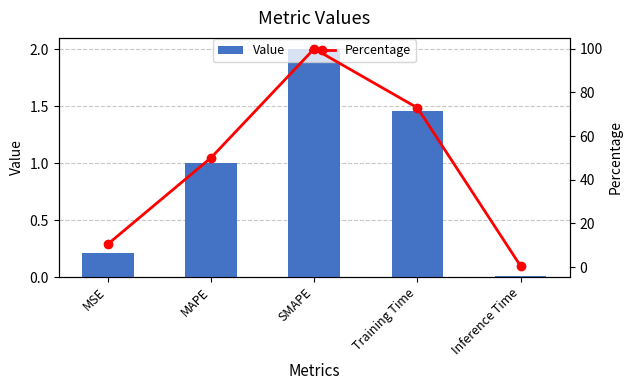

Where is Percentage nearest to the value 50?

MAPE